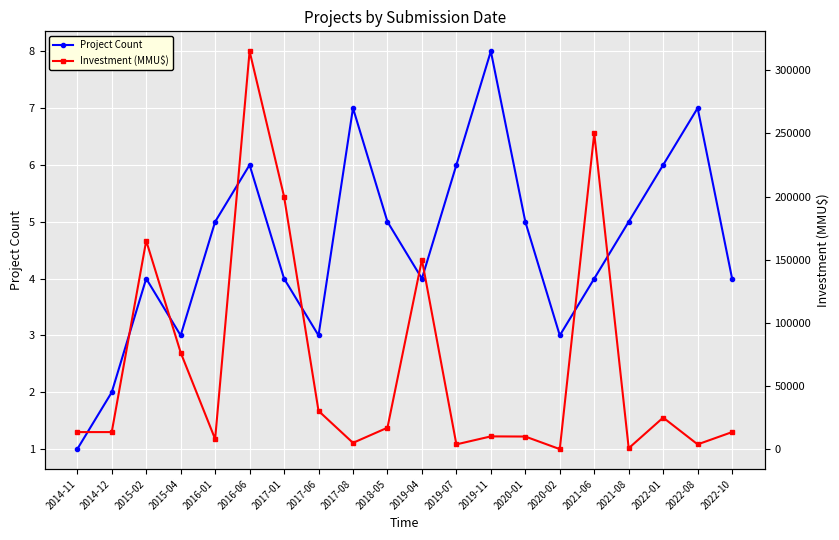

At which category does Project Count reach its first local valley?

2015-04